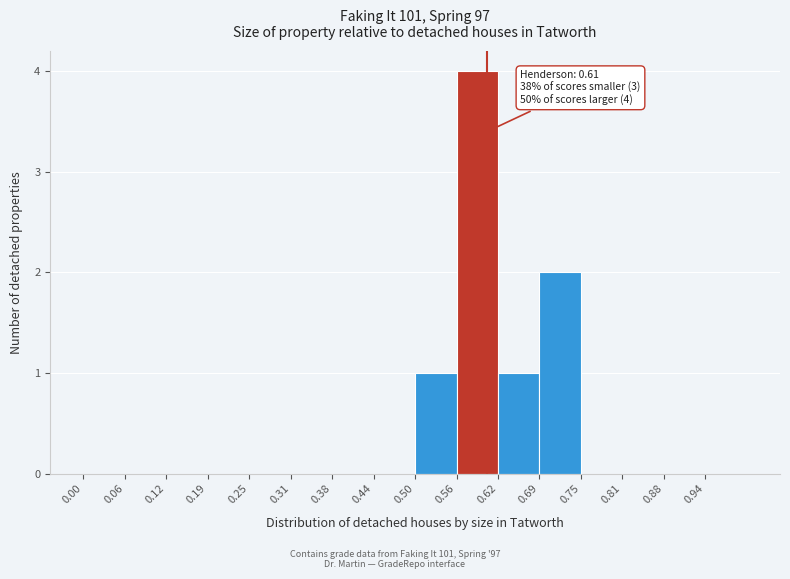

Which range on the x-axis has the tallest bar?

0.56 to 0.63